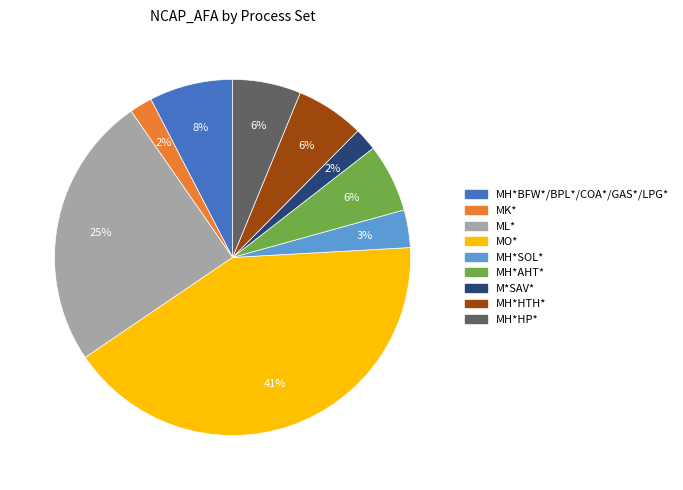

How many segments does this pie chart have?

9